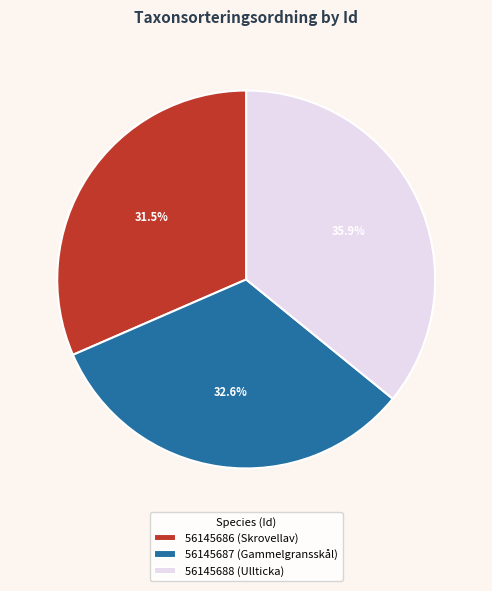

Is 56145686 (Skrovellav) the majority of the pie?

No